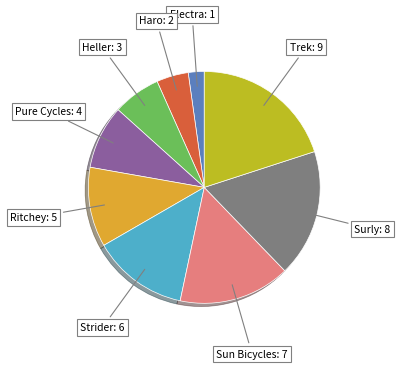

Is it true that Sun Bicycles is 3% of the pie?

False